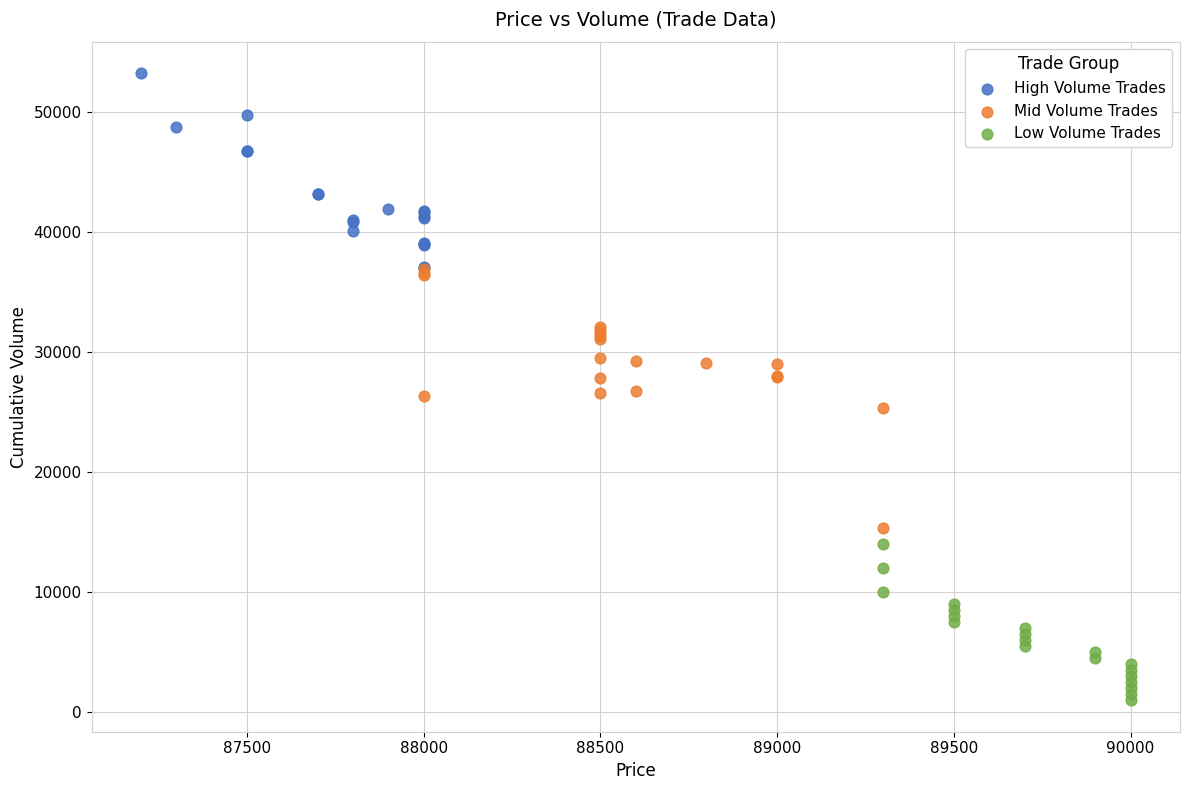

Which series contains the highest Y value?

High Volume Trades